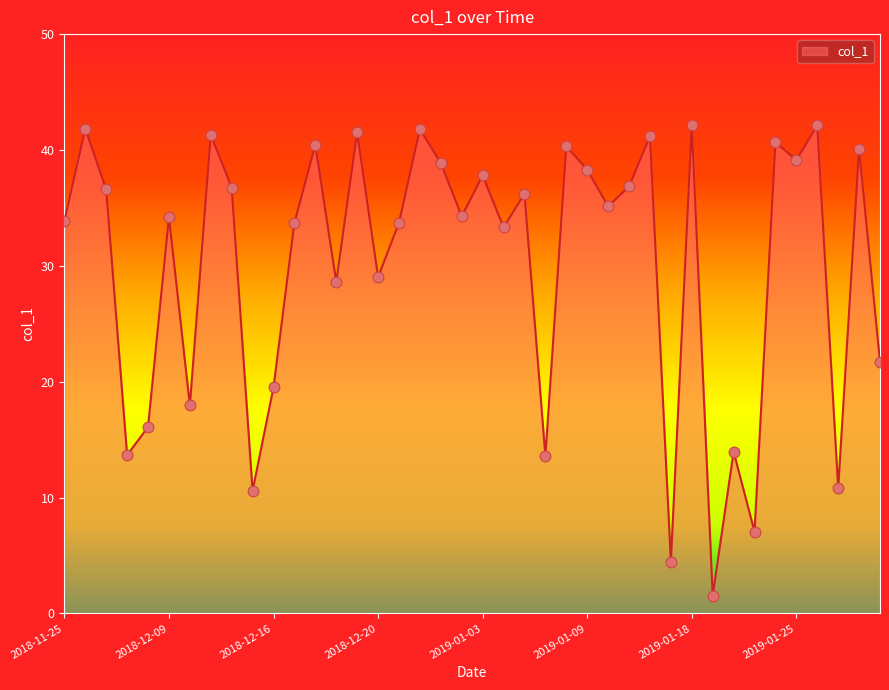

What is the difference between the maximum and minimum values?

40.6